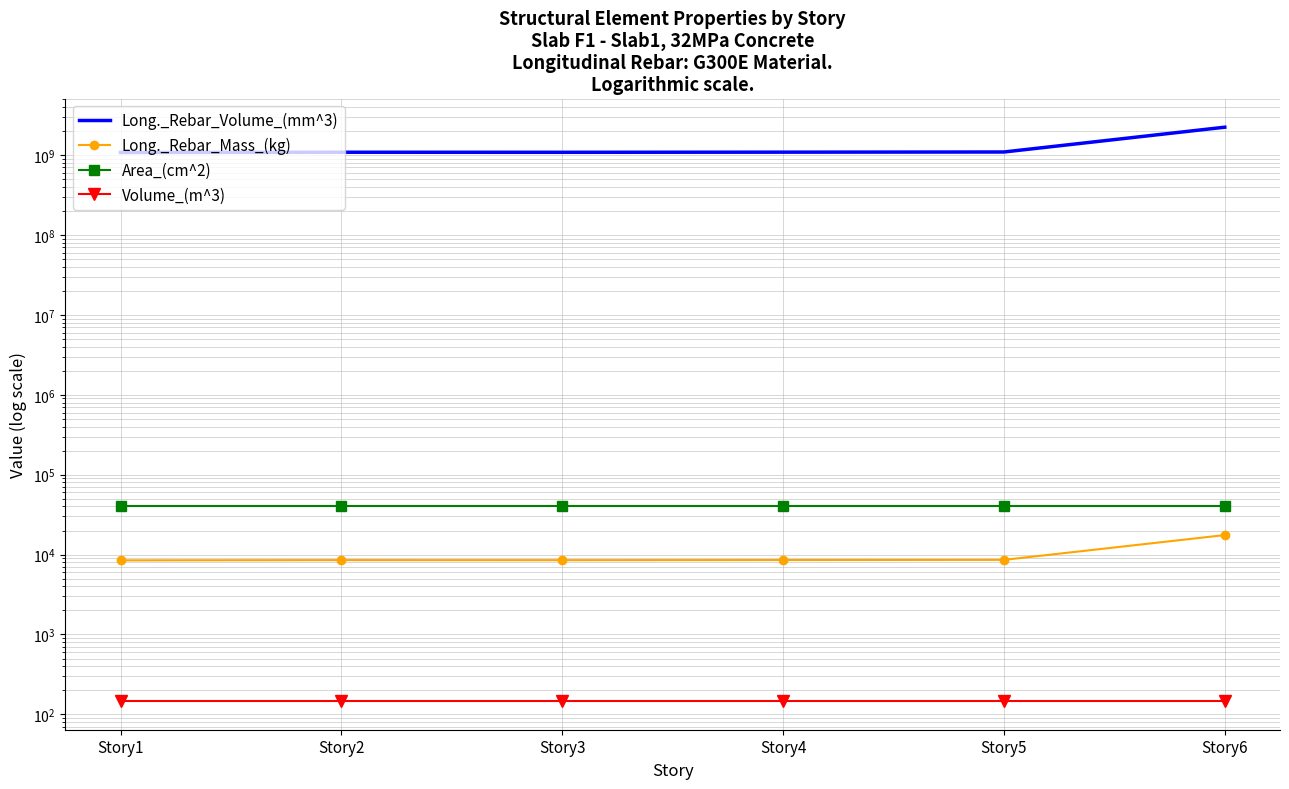

Reading left to right, what are all the values shown in this chart?

Long._Rebar_Volume_(mm^3): 1079110083.0	1086511502.3	1084673972.3	1089123281.1	1094463926.3	2236195576.0
Long._Rebar_Mass_(kg): 8467.1	8525.2	8510.8	8545.7	8587.6	17546.0
Area_(cm^2): 40800.0	40800.0	40800.0	40800.0	40800.0	40800.0
Volume_(m^3): 146.9	146.9	146.9	146.9	146.9	146.9